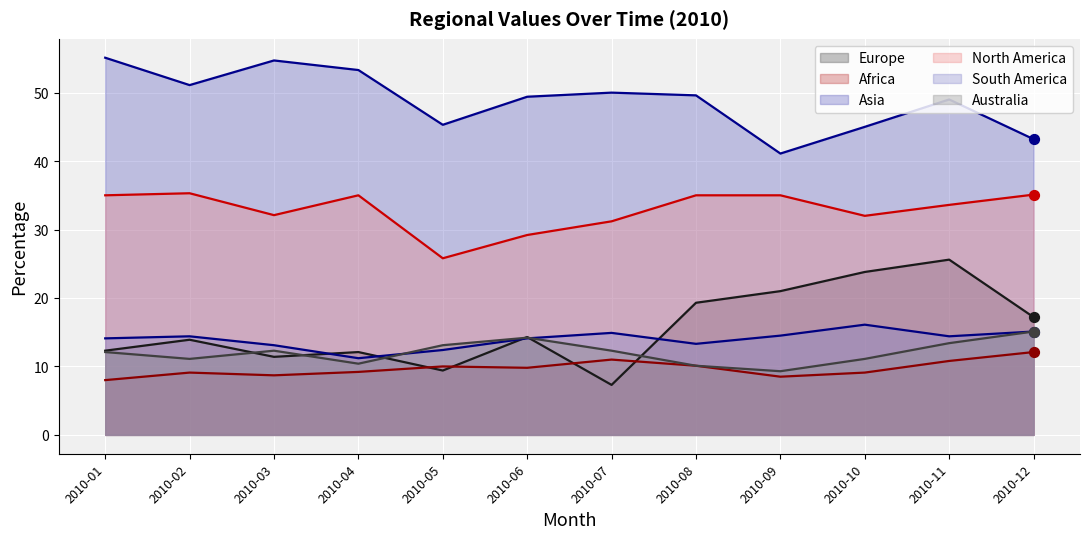

What are all the series names shown in the legend?

Europe, Africa, Asia, North America, South America, Australia